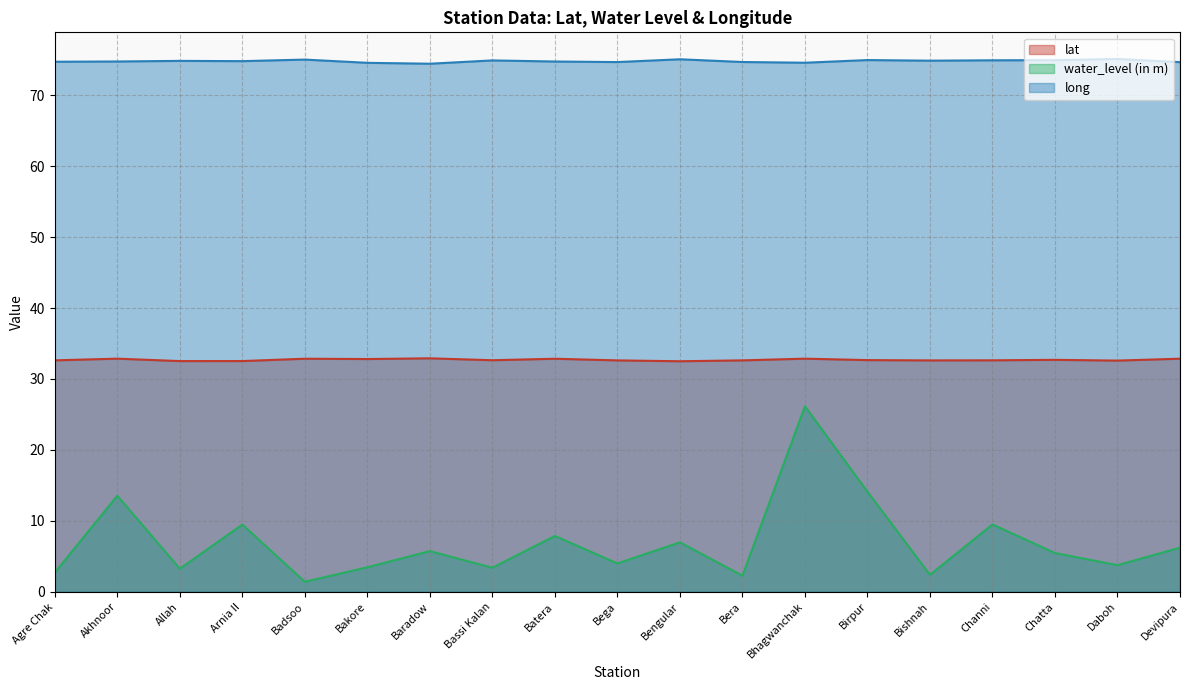

At which label does water_level (in m) reach its peak?

Bhagwanchak